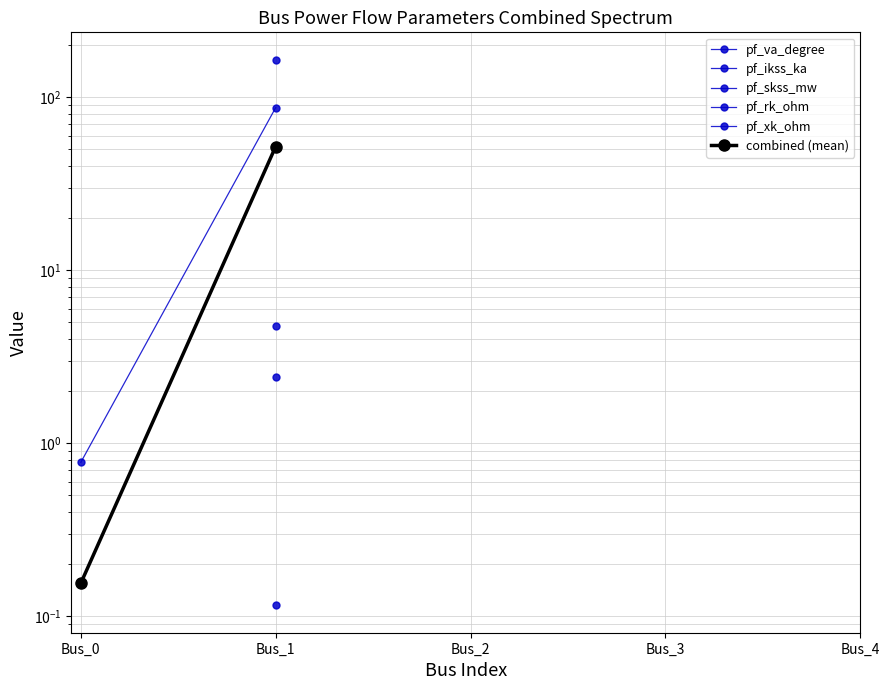

Which series has the widest spread of values?

pf_va_degree